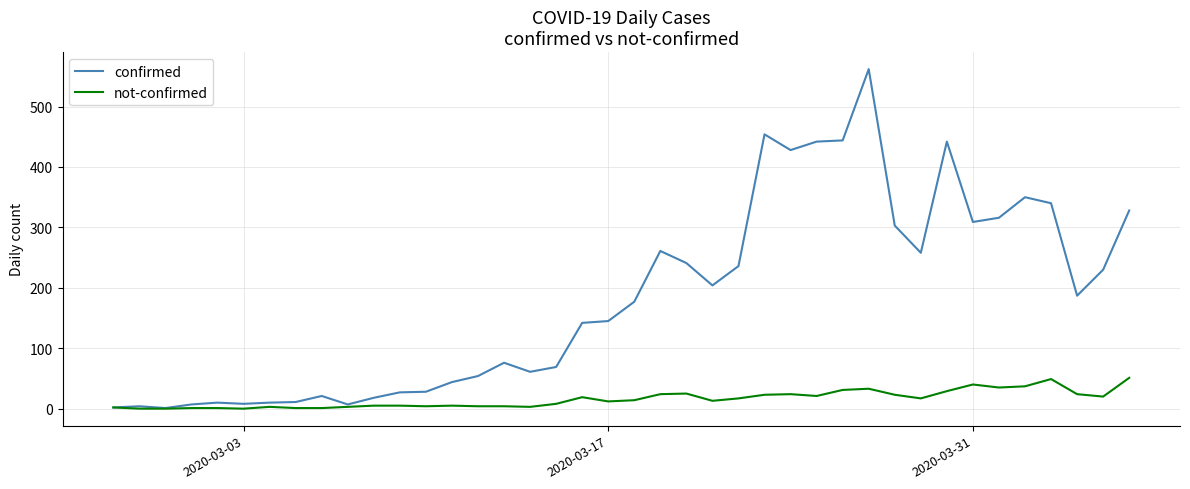

Which series has the widest spread of values?

confirmed